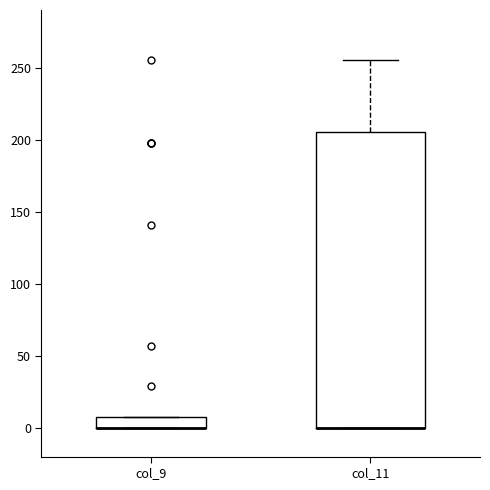

Comparing the boxes themselves (not the whiskers), which one is the tallest?

col_11